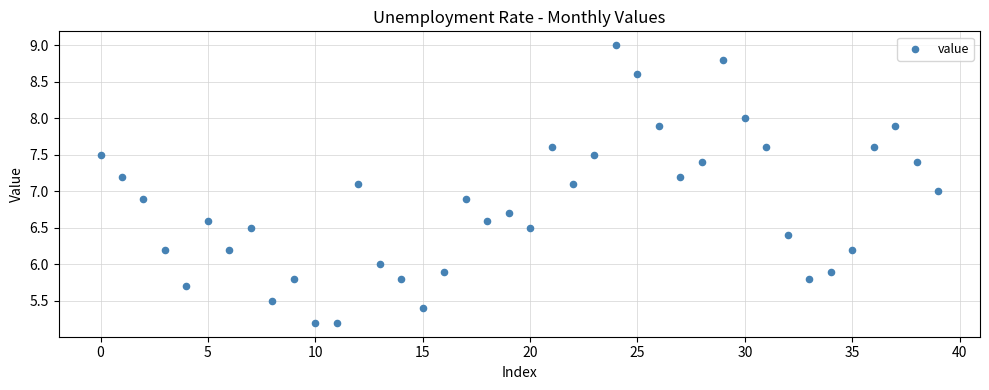

What is the range of Y values (max minus min)?

3.8